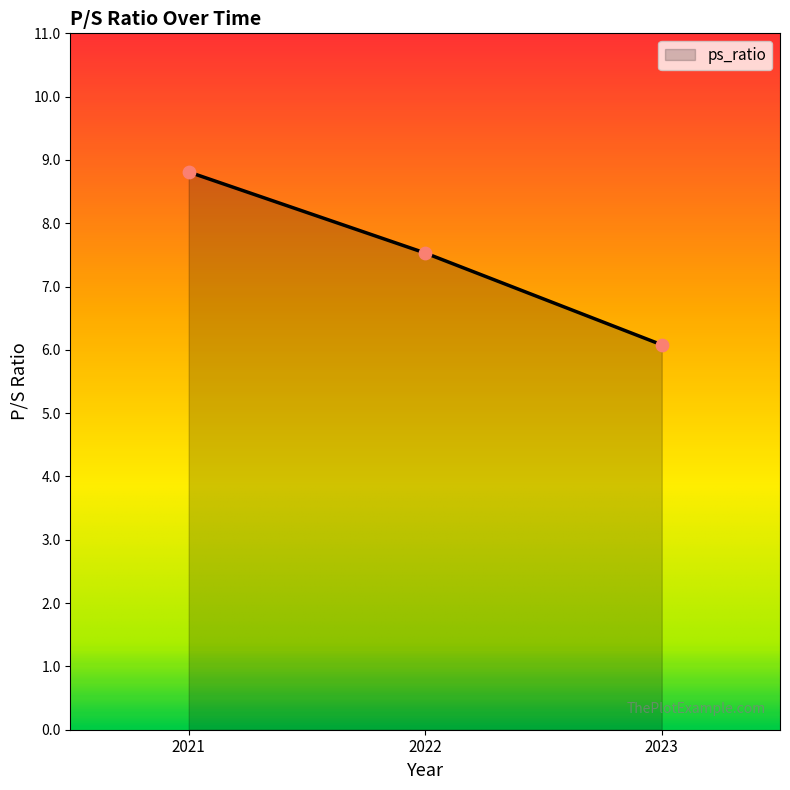

What is the change in value from 2021 to 2022?

-1.3